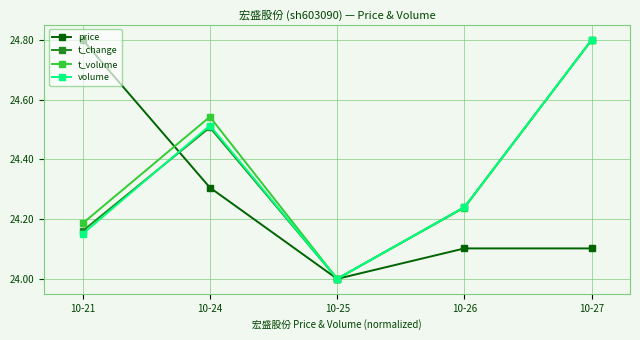

Between 10-25 and 10-26, which series saw the biggest shift?

volume